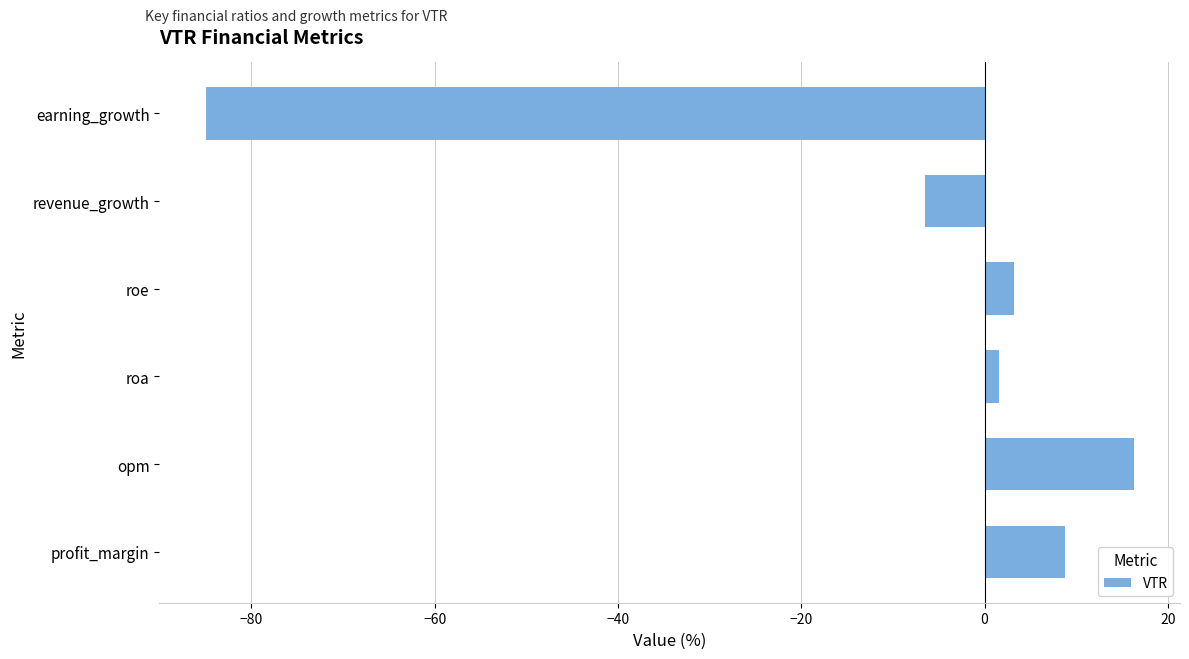

Between roa and revenue_growth, which is larger?

roa